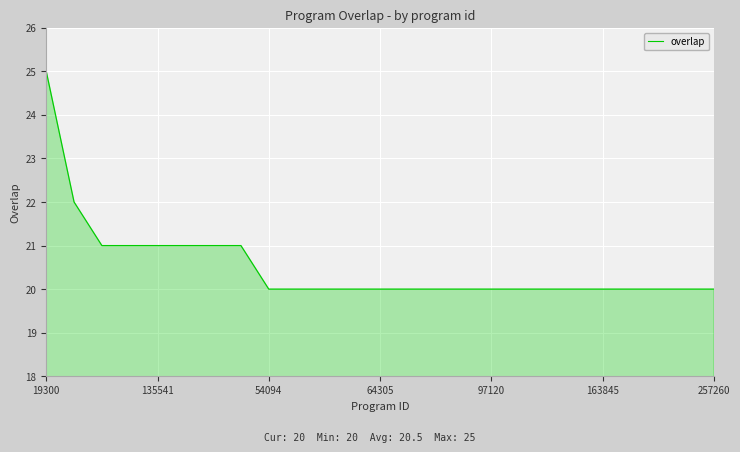

What is the sum of all values?

513